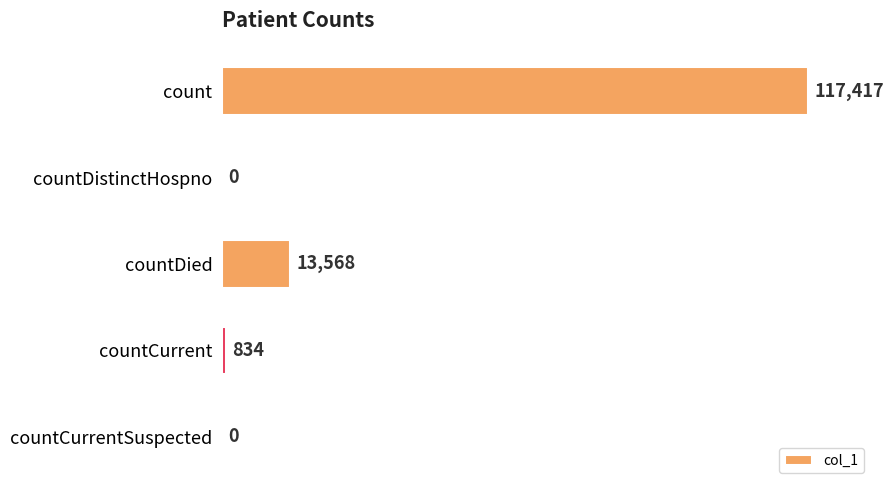

Reading top to bottom, list all the values displayed in this chart.

count=117417	countDistinctHospno=0	countDied=13568	countCurrent=834	countCurrentSuspected=0